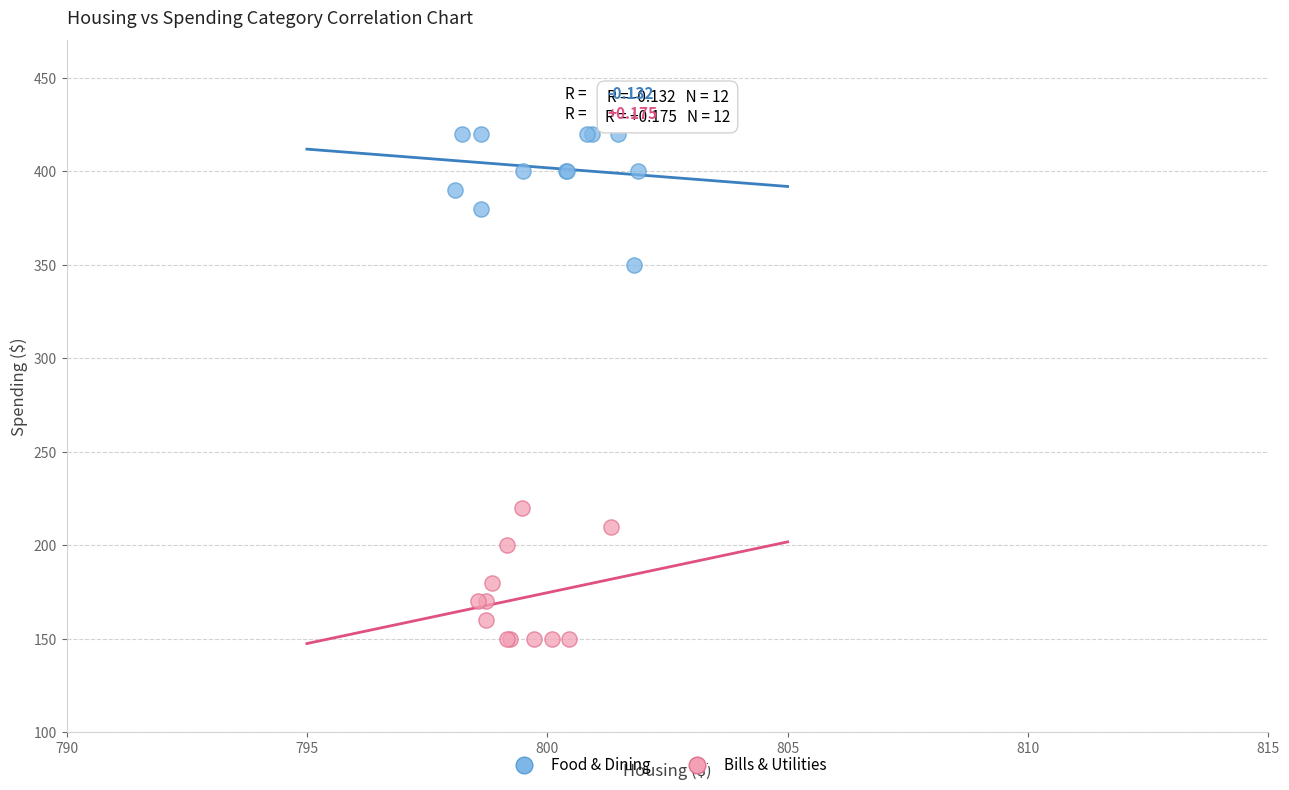

Which series reaches the minimum Y coordinate?

Bills & Utilities